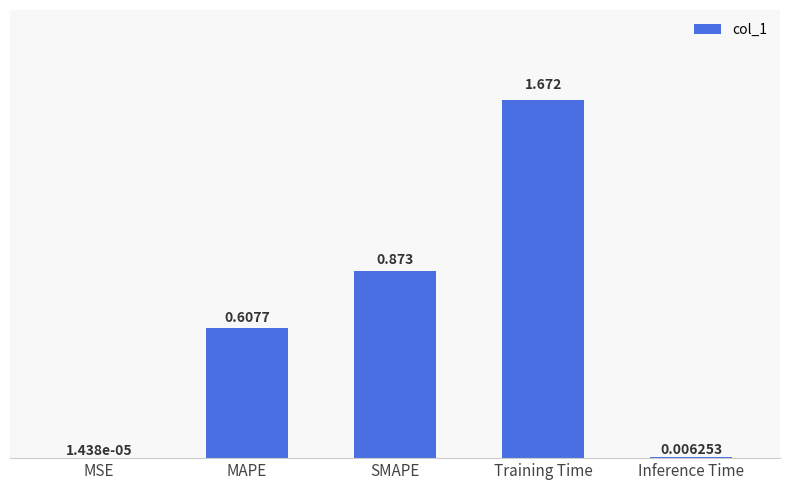

At which label is the value closest to 0?

MSE